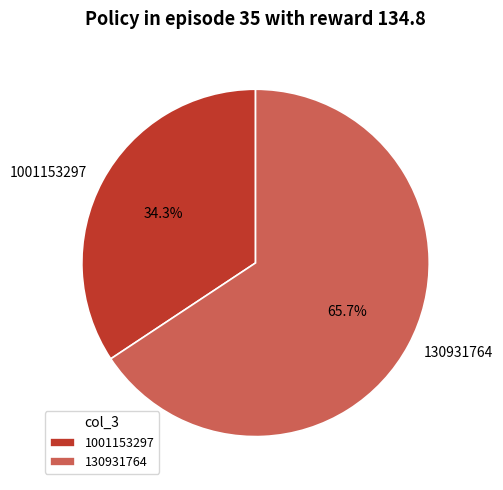

Does 1001153297 account for over 50% of the chart?

No